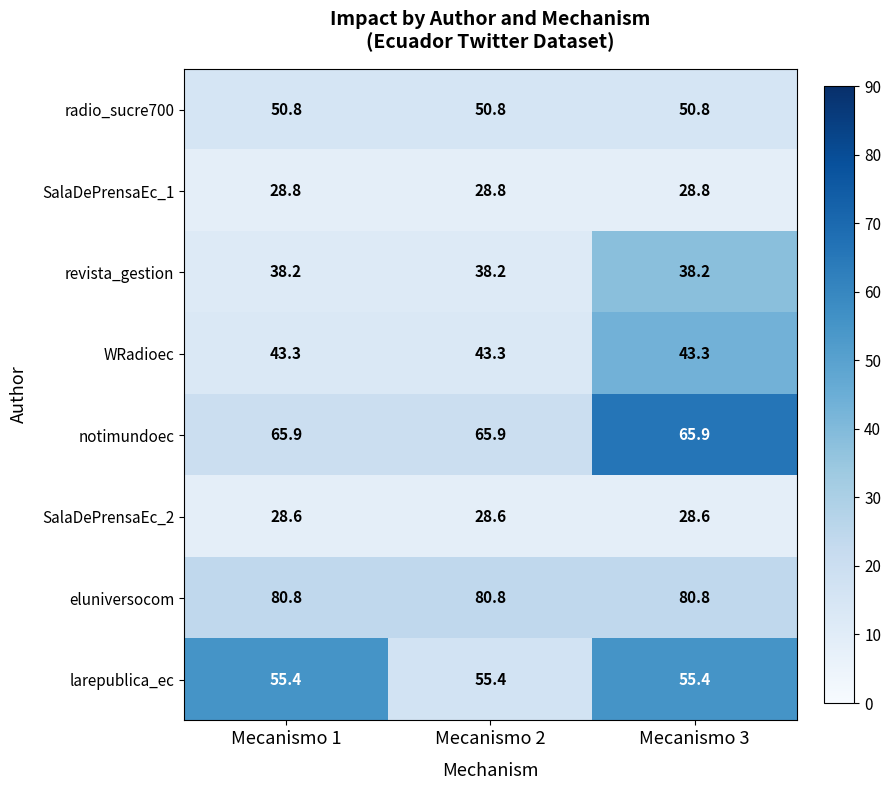

True or false: SalaDePrensaEc_2 has a value of 28.6 at Mecanismo 2.

True